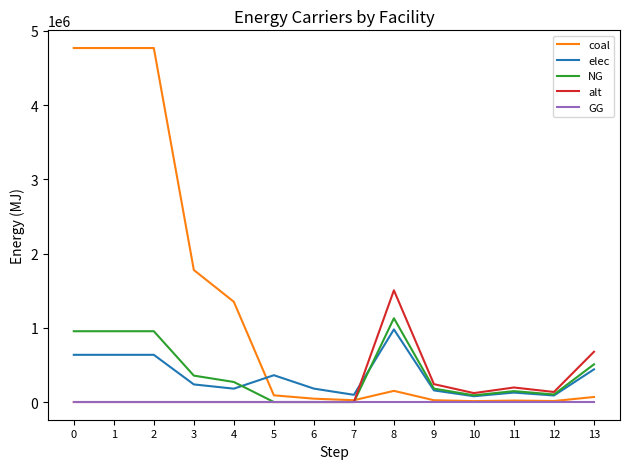

What is the maximum value shown in the chart?

4767985.4